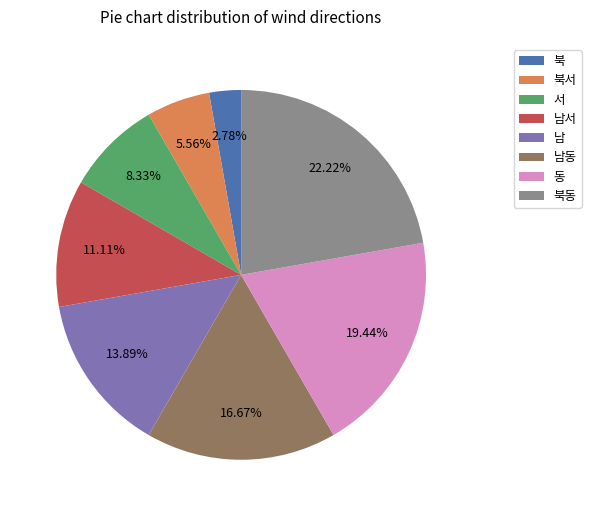

To the nearest percent, what is the difference between the 남 and 북 slice percentages?

11%